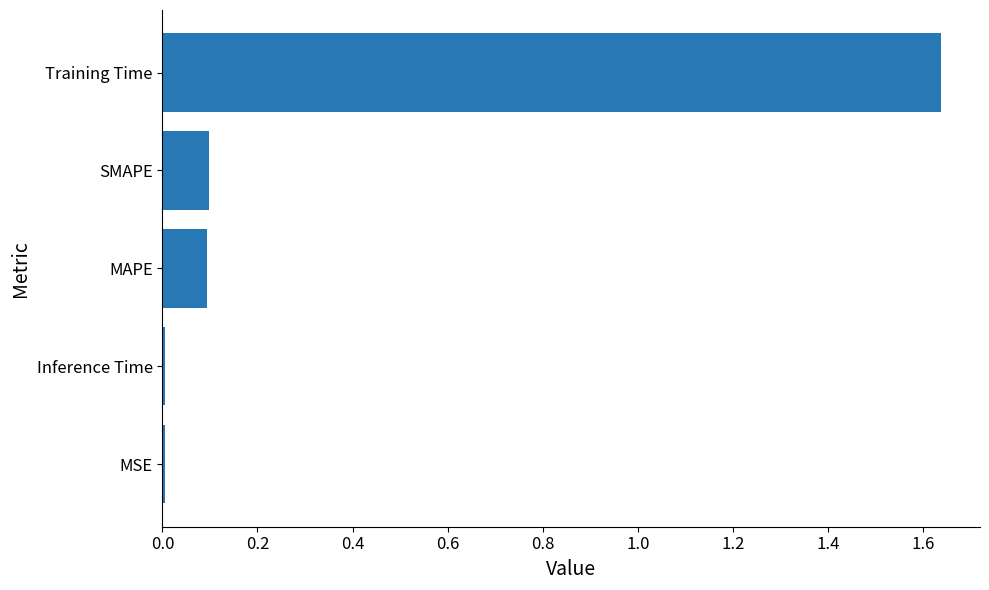

What is the average value?

0.4